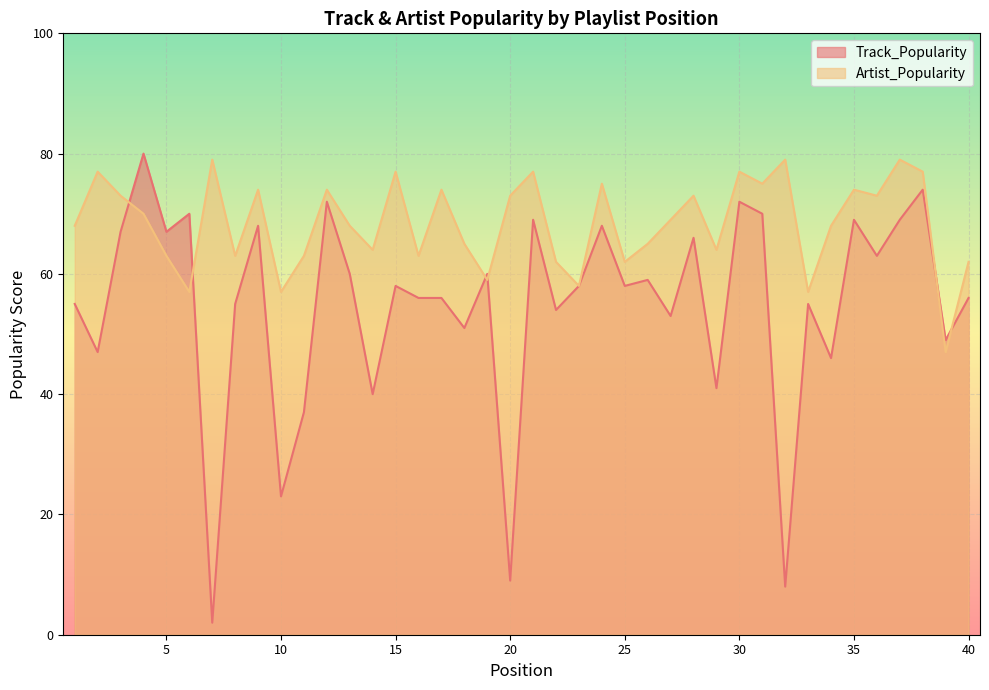

True or false: Artist_Popularity has more than 1 interior local peaks.

True